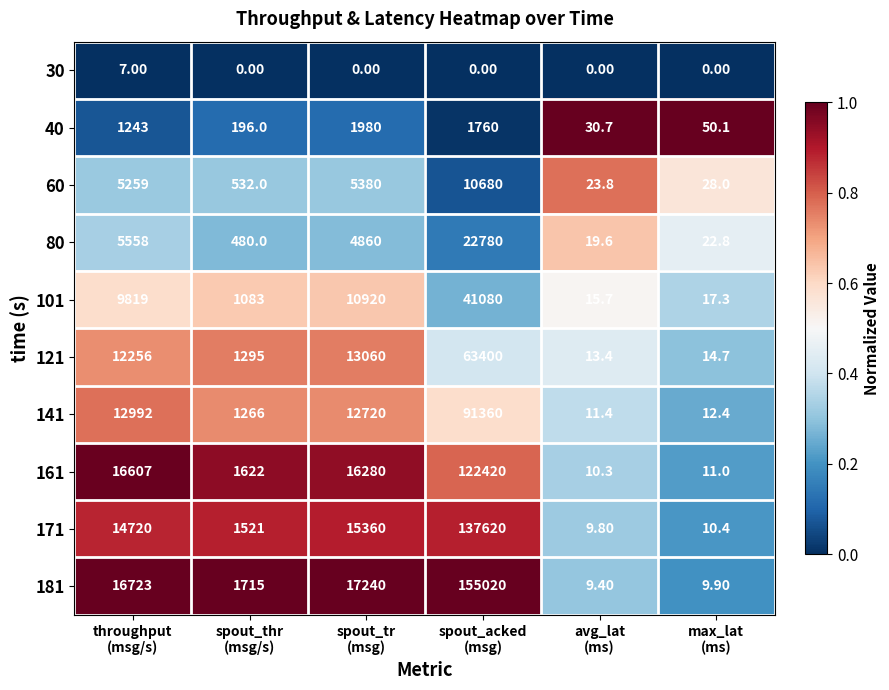

What is the difference between the second highest and minimum values in the 40 series?

1729.3